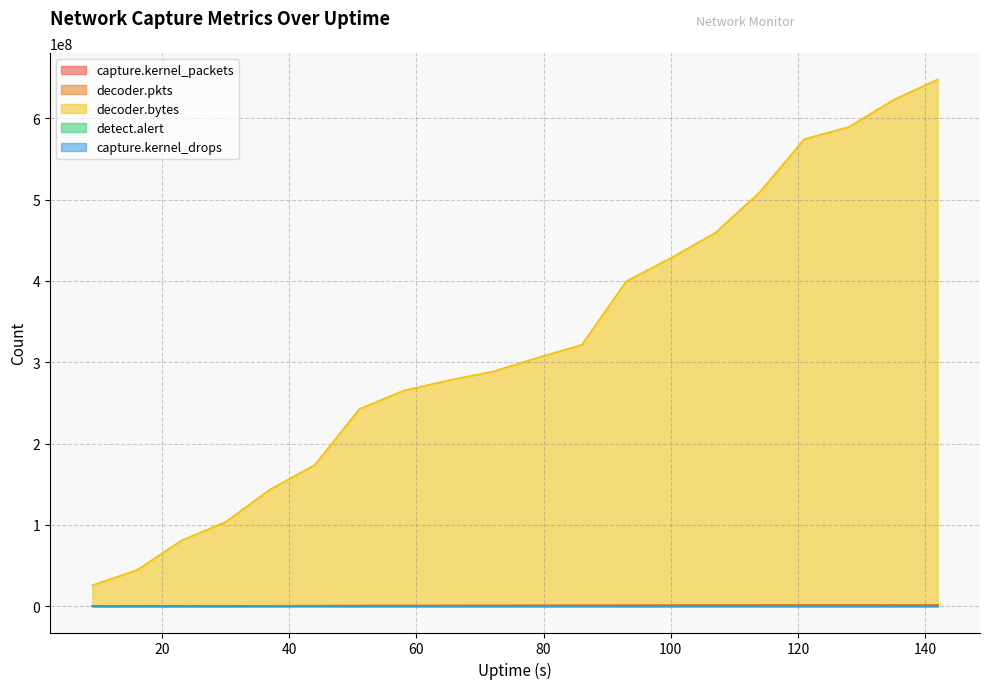

Which category has the highest value in the capture.kernel_packets series?

142